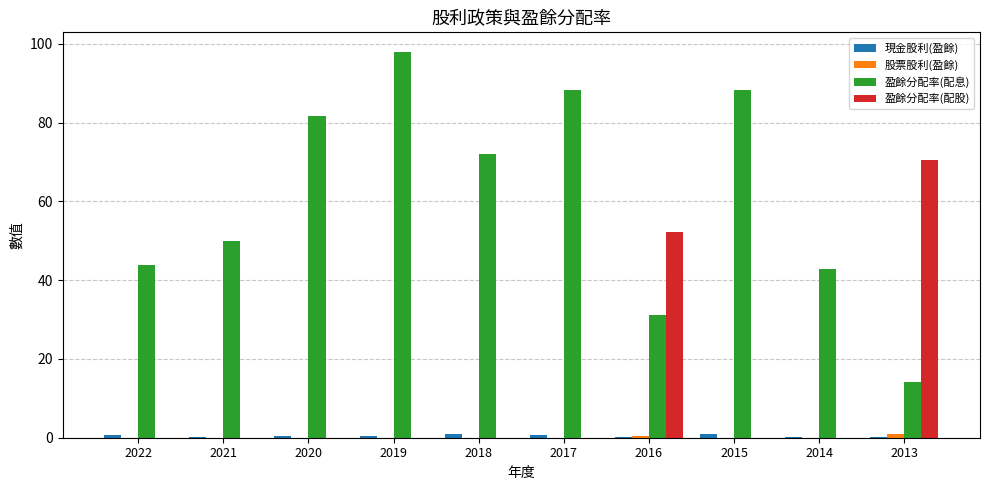

Which series has the largest total across all categories?

盈餘分配率(配息)